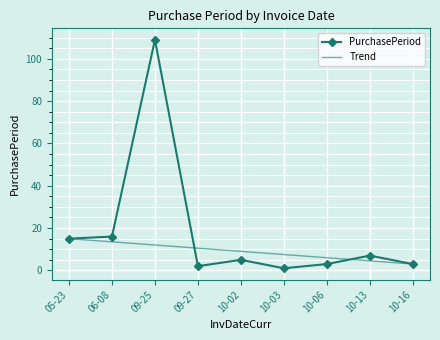

True or false: PurchasePeriod has a value of 38 at 09-25.

False